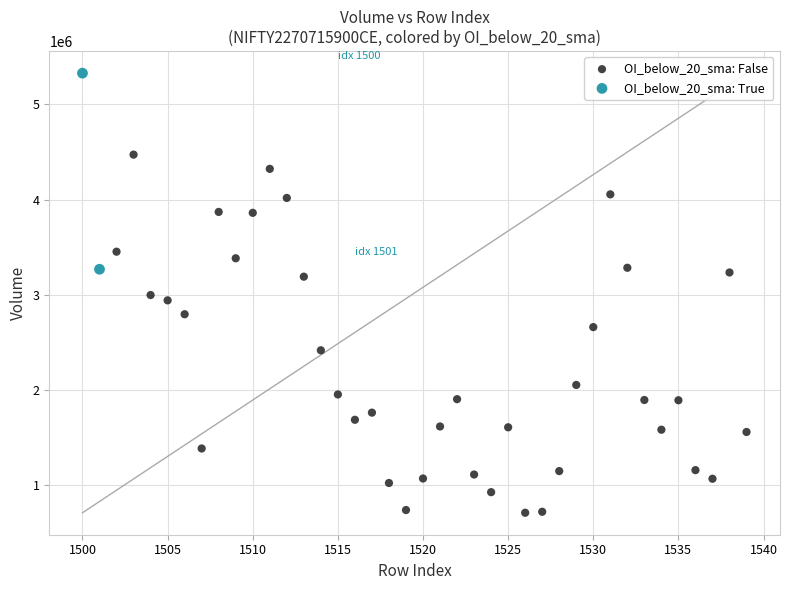

What are all the series names shown in the legend?

OI_below_20_sma: False, OI_below_20_sma: True